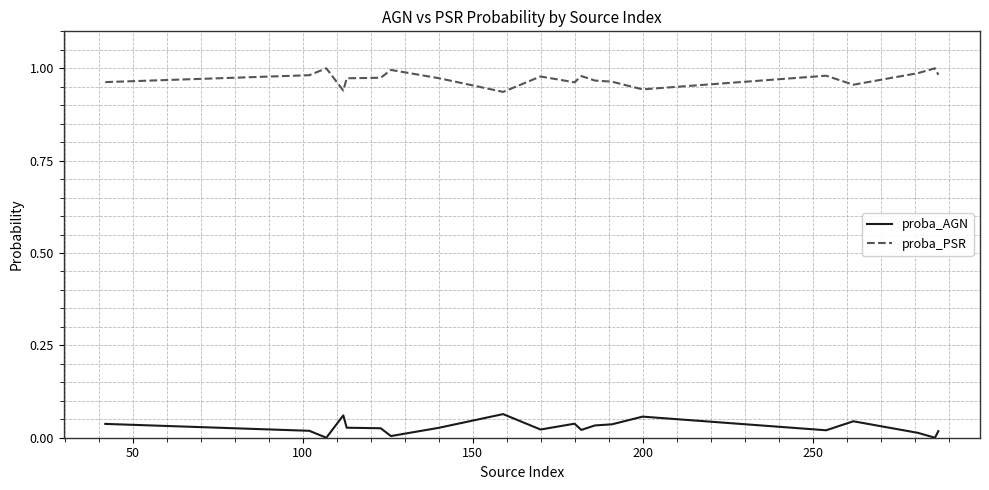

True or false: proba_PSR and proba_AGN intersect in this chart.

False